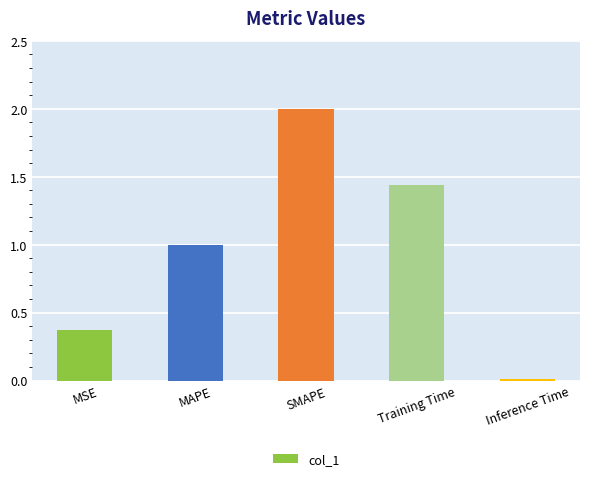

What is the change in value from MAPE to Training Time?

+0.4